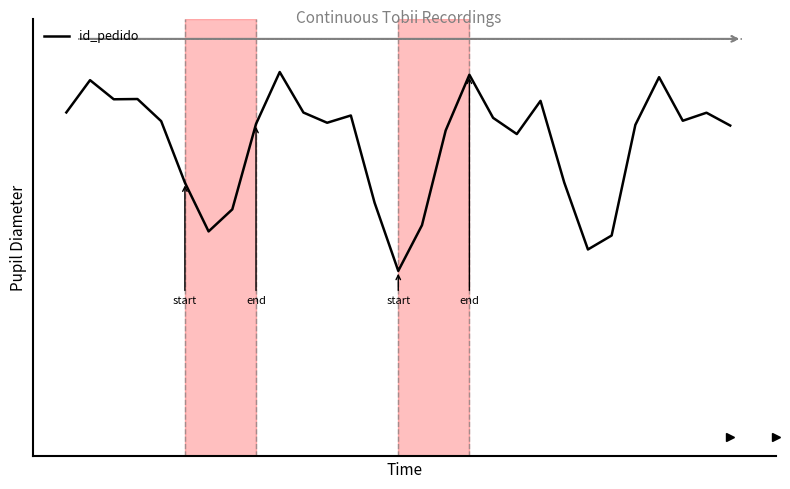

Reading left to right, what are all the values shown in this chart?

0=4.9	1=5.4	2=5.1	3=5.1	4=4.8	5=3.8	6=3.1	7=3.4	8=4.7	9=5.5	10=4.9	11=4.7	12=4.8	13=3.5	14=2.5	15=3.2	16=4.6	17=5.5	18=4.8	19=4.6	20=5.1	21=3.8	22=2.8	23=3.0	24=4.7	25=5.4	26=4.8	27=4.9	28=4.7